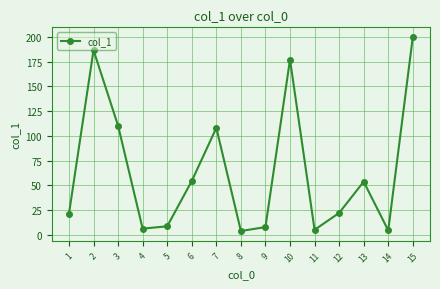

Which has a higher value, 5 or 4?

5